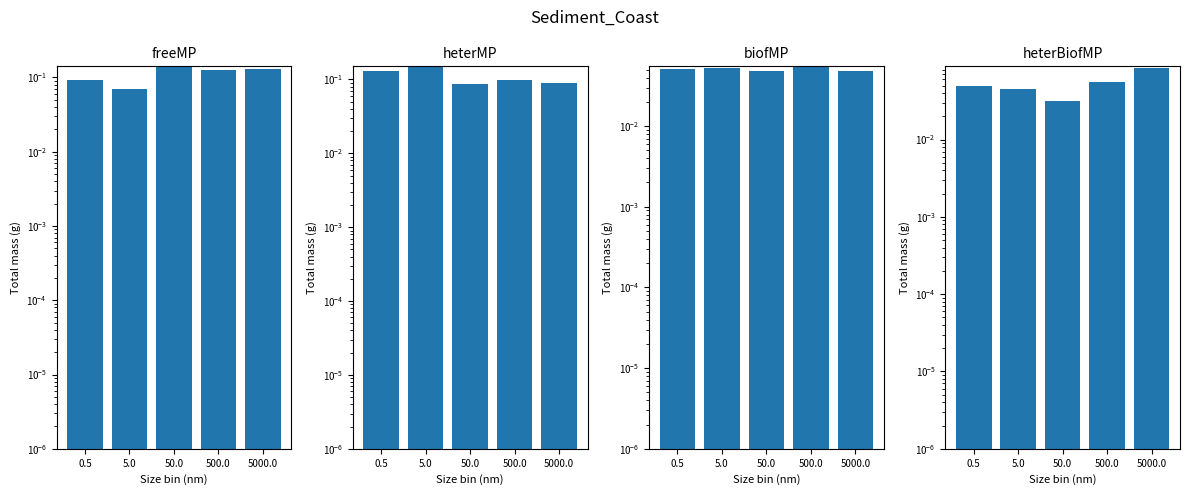

Between 5000.0 and 50.0, which is larger?

50.0